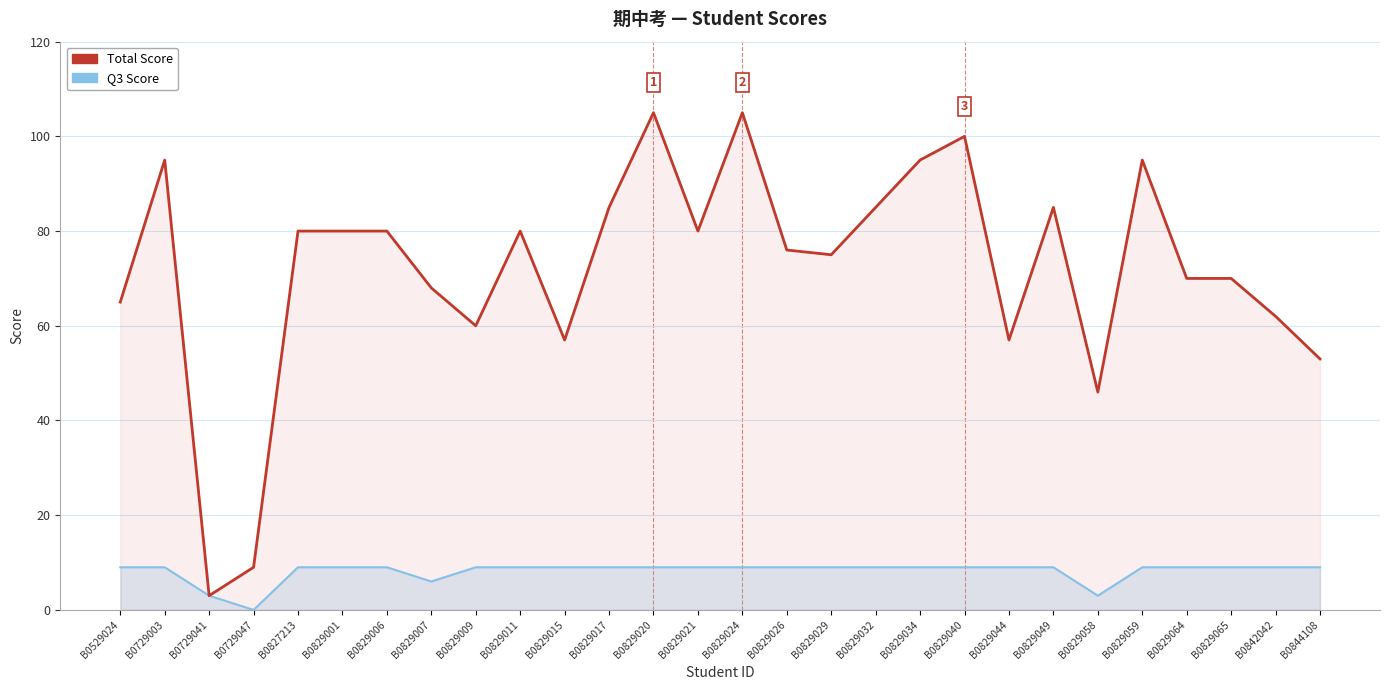

Reading left to right, extract all data points from this chart.

Q3 Score: 9	9	3	0	9	9	9	6	9	9	9	9	9	9	9	9	9	9	9	9	9	9	3	9	9	9	9	9
Total Score: 65	95	3	9	80	80	80	68	60	80	57	85	105	80	105	76	75	85	95	100	57	85	46	95	70	70	62	53